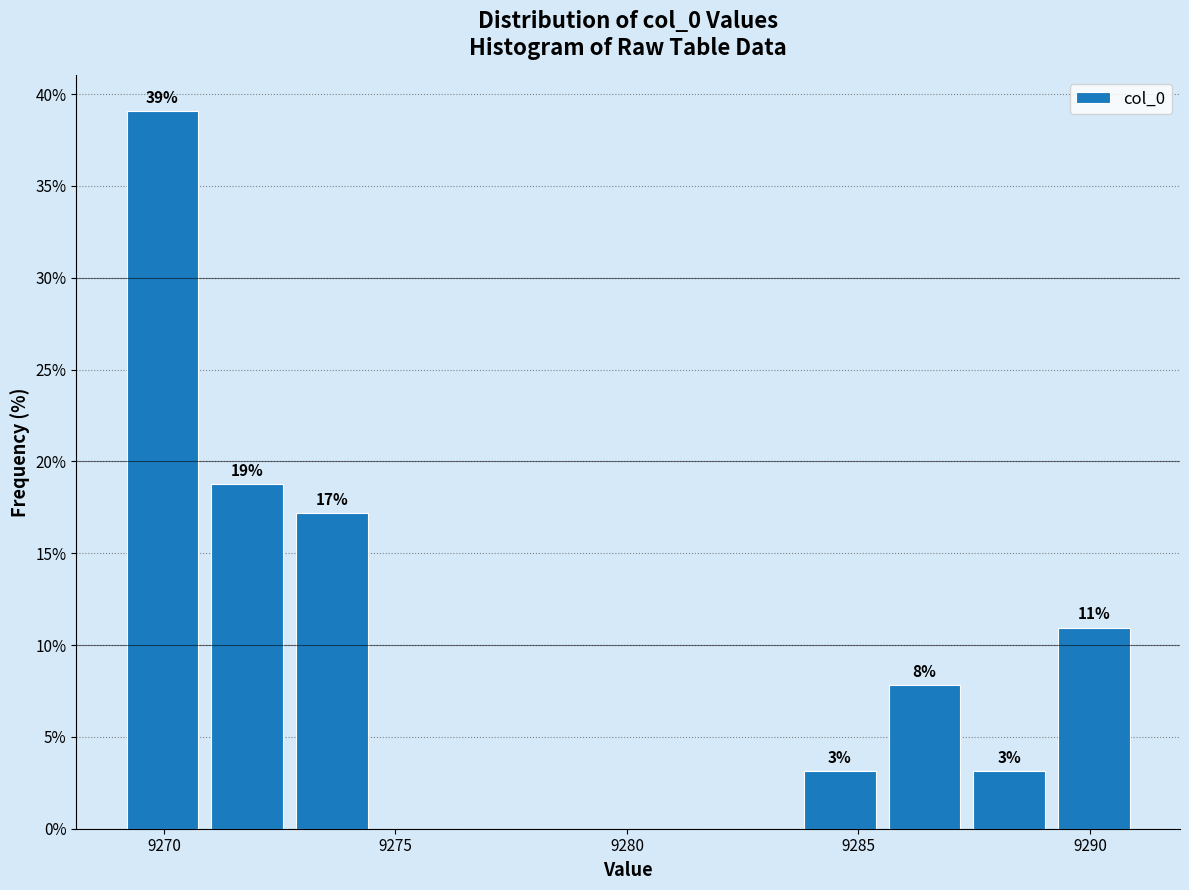

Around what value on the x-axis is the tallest bar? Give the approximate position of its centre, as read against the axis.

9270.0